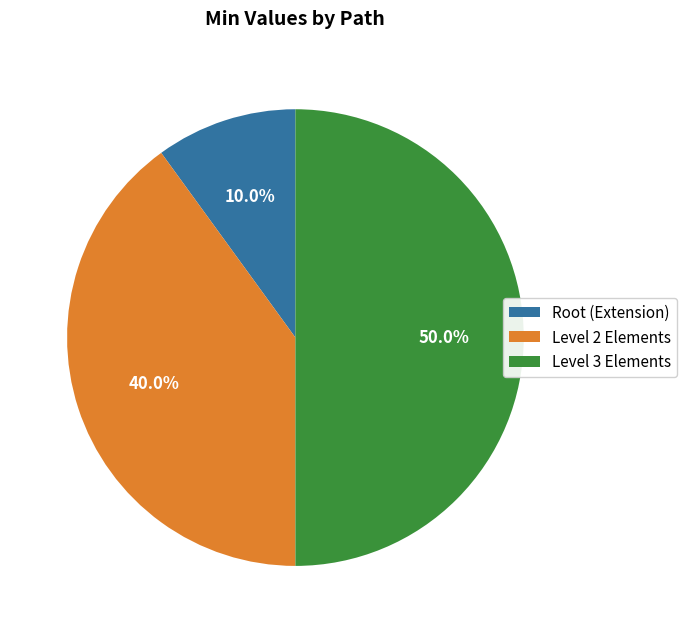

Between Level 3 Elements and Root (Extension), which is larger?

Level 3 Elements